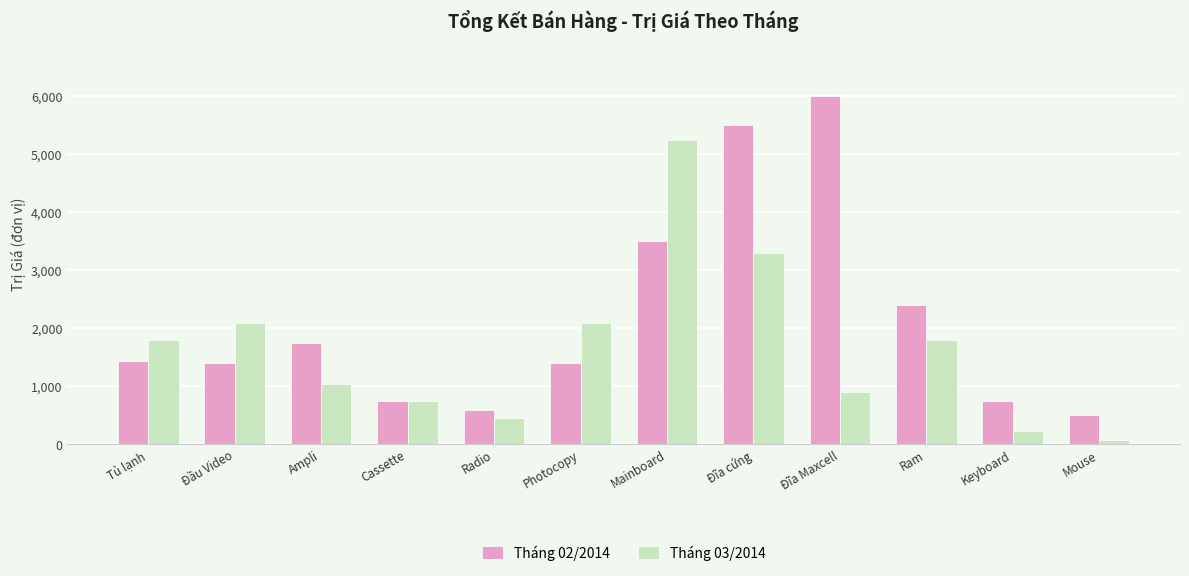

What is the difference between the maximum and minimum values in the Tháng 02/2014 series?

5500